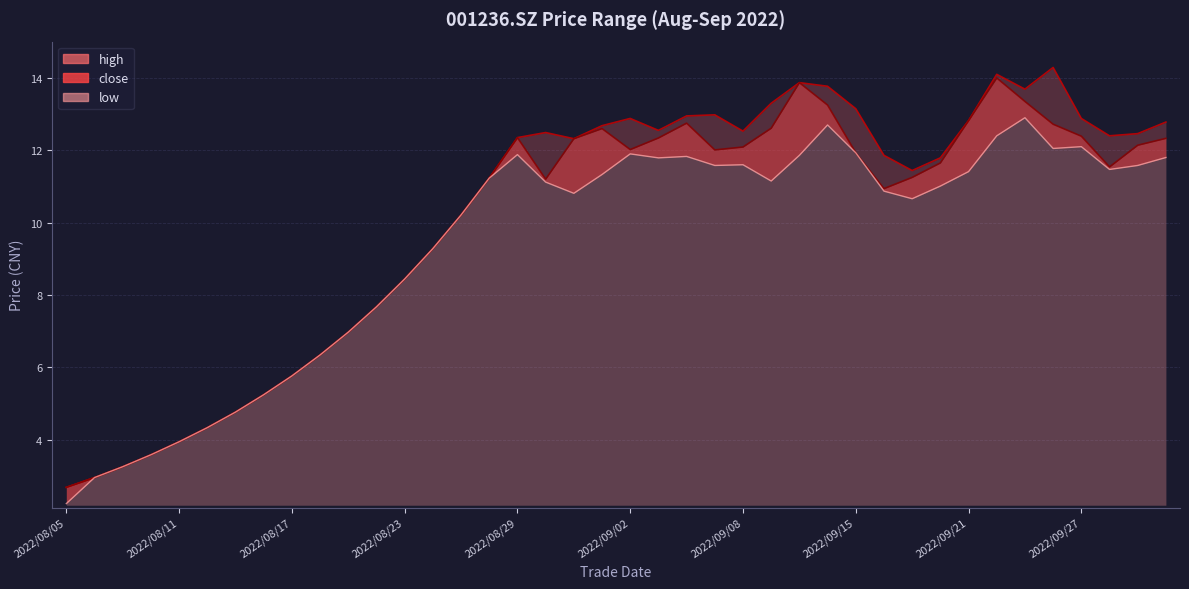

Is it true that high equals 1.5 at 2022/08/08?

False